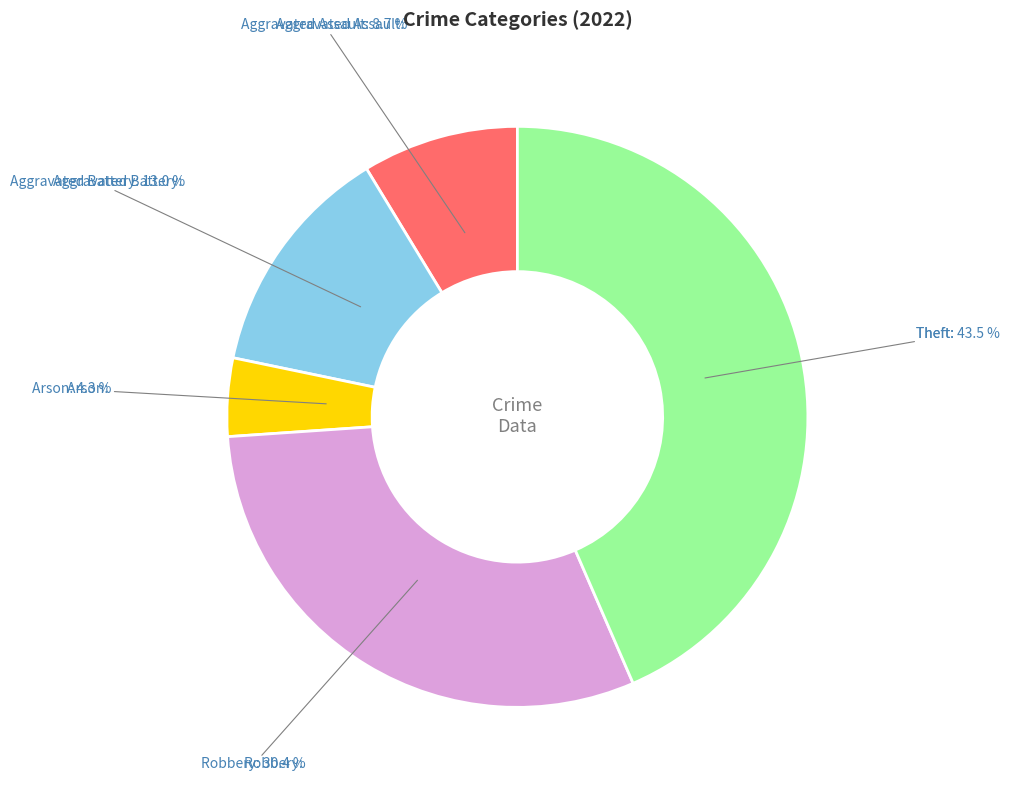

Which has a higher value, Arson or Robbery?

Robbery